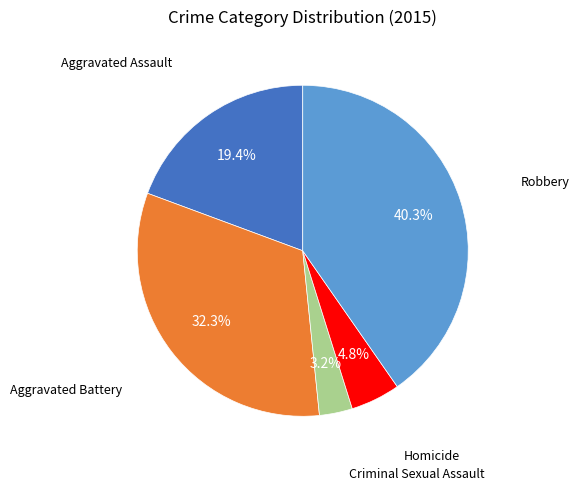

Is there a majority slice in this chart?

No